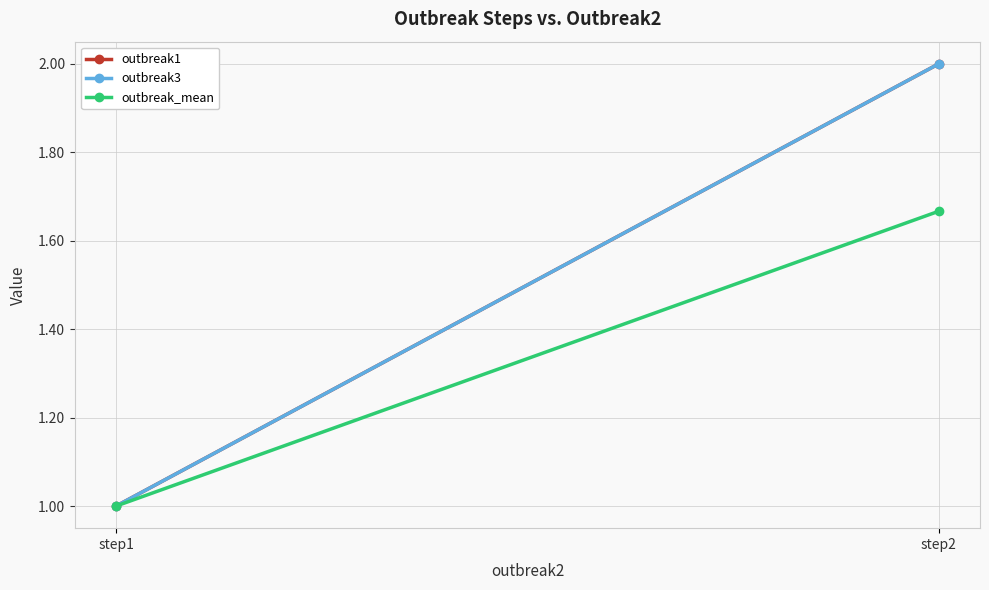

How many lines are shown in the chart?

3